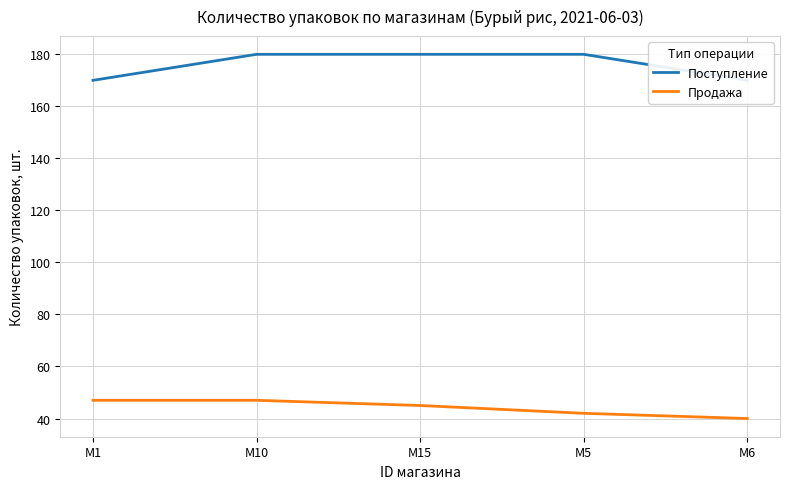

What is the spread (max minus min) of values at M15?

135